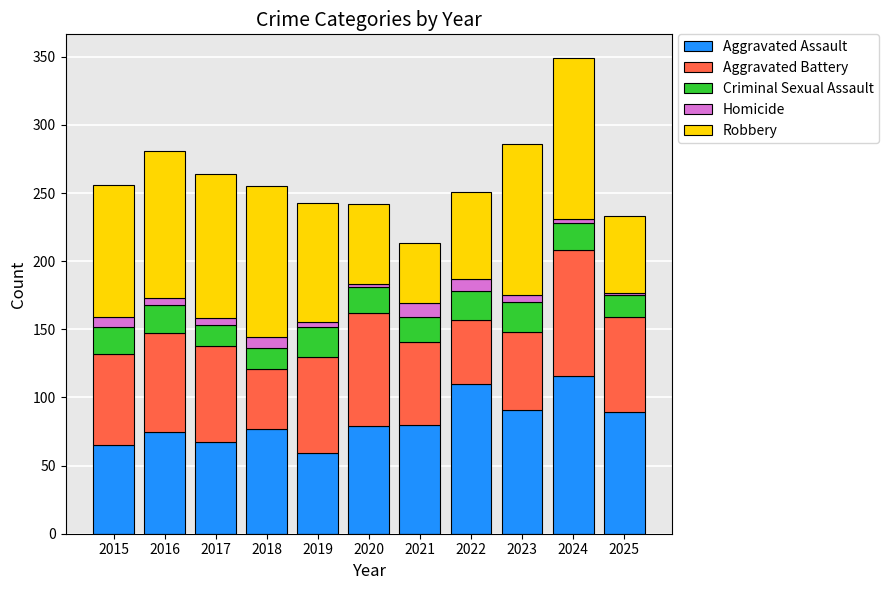

Is it true that Aggravated Assault equals 124 at 2016?

False